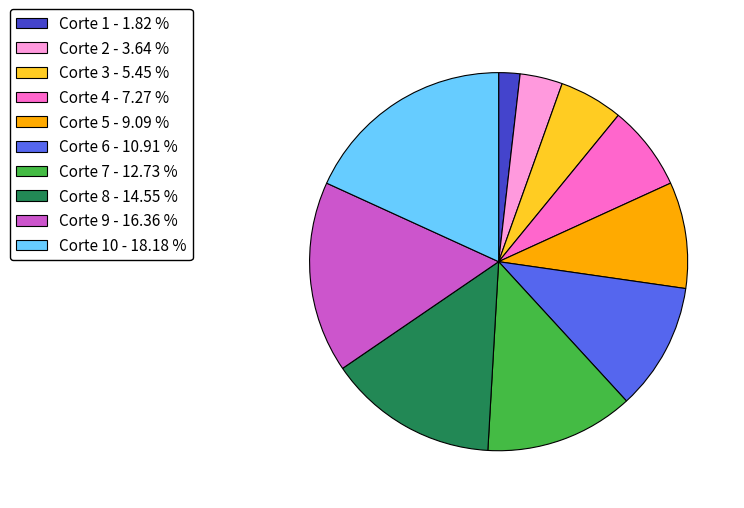

Between Corte 7 - 12.73 % and Corte 10 - 18.18 %, which is larger?

Corte 10 - 18.18 %